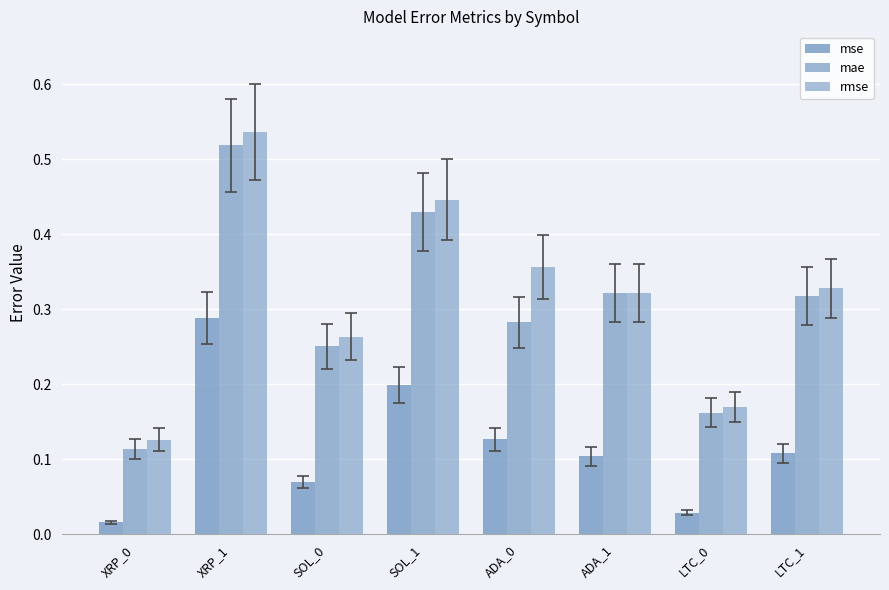

Which series has the largest total across all categories?

rmse